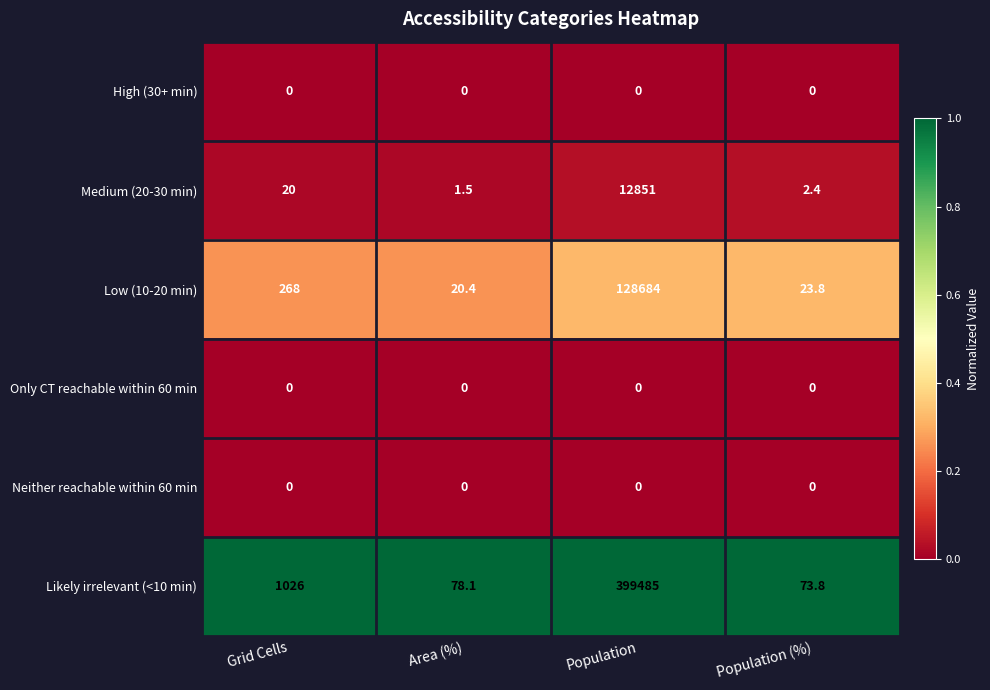

What is the total value across all series at Population (%)?

100.0